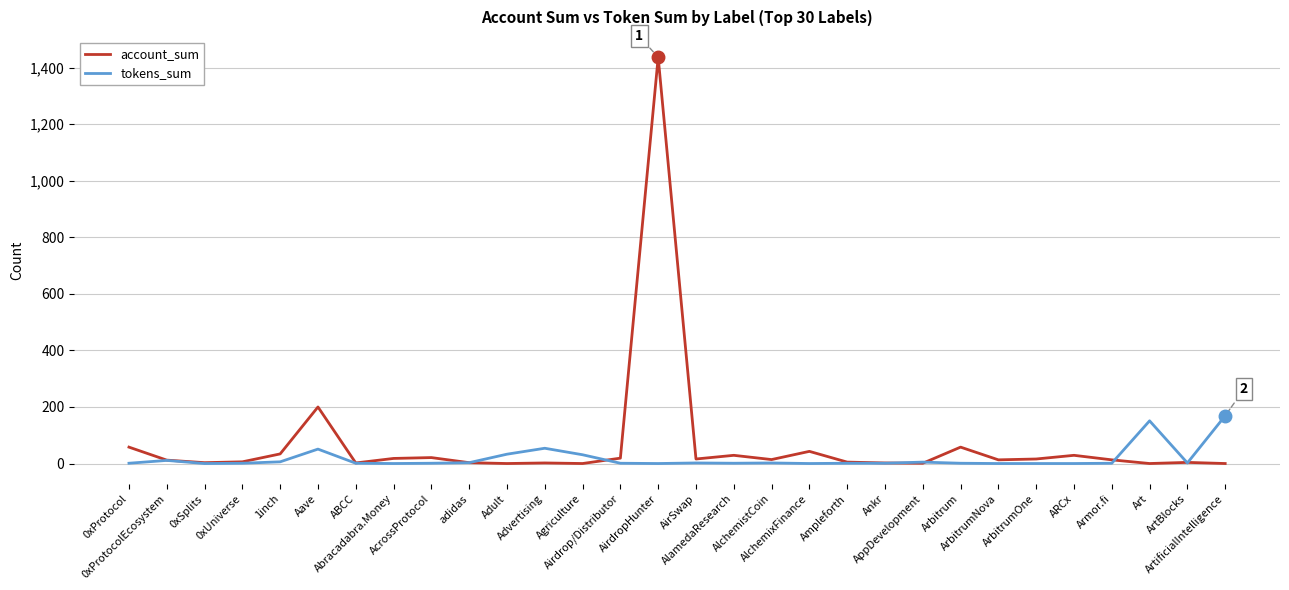

Where does the account_sum series first go above 13?

0xProtocol